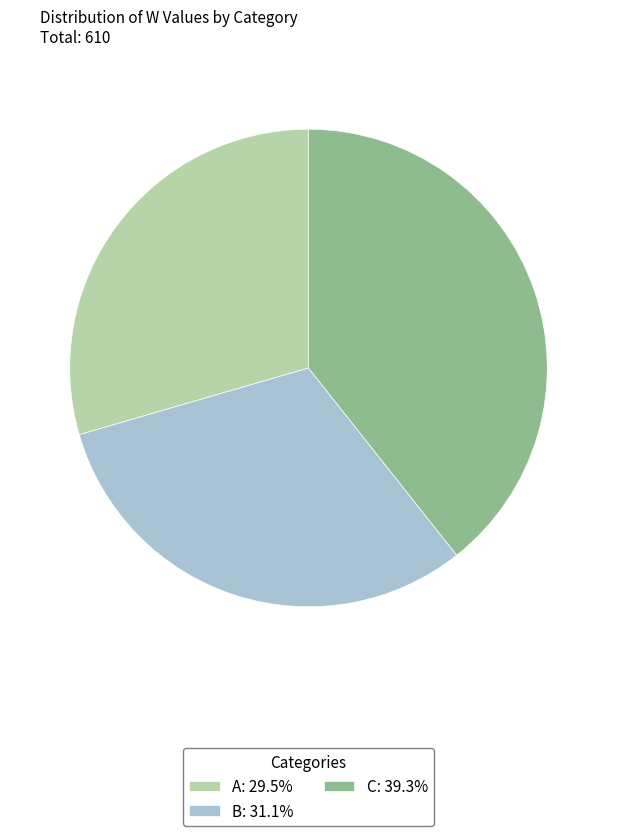

Is there any slice that represents more than half of the pie?

No